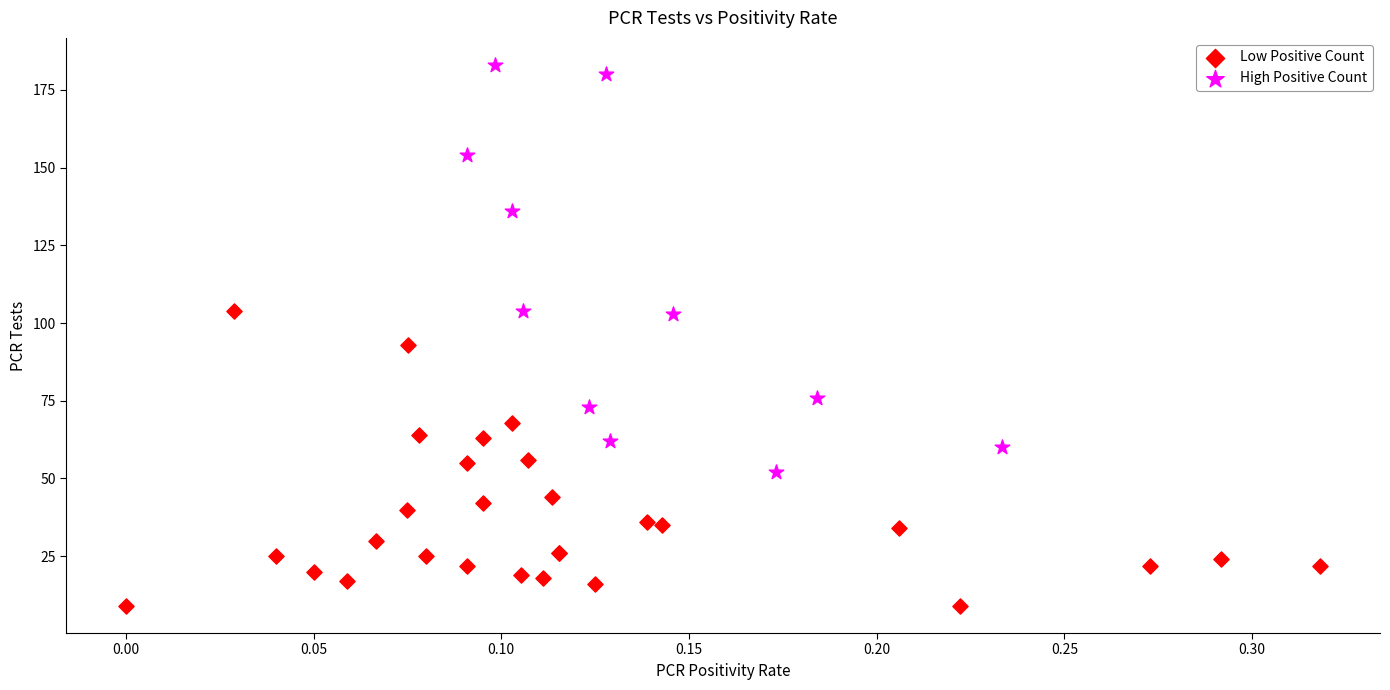

Which series has the largest Y range (max minus min)?

High Positive Count